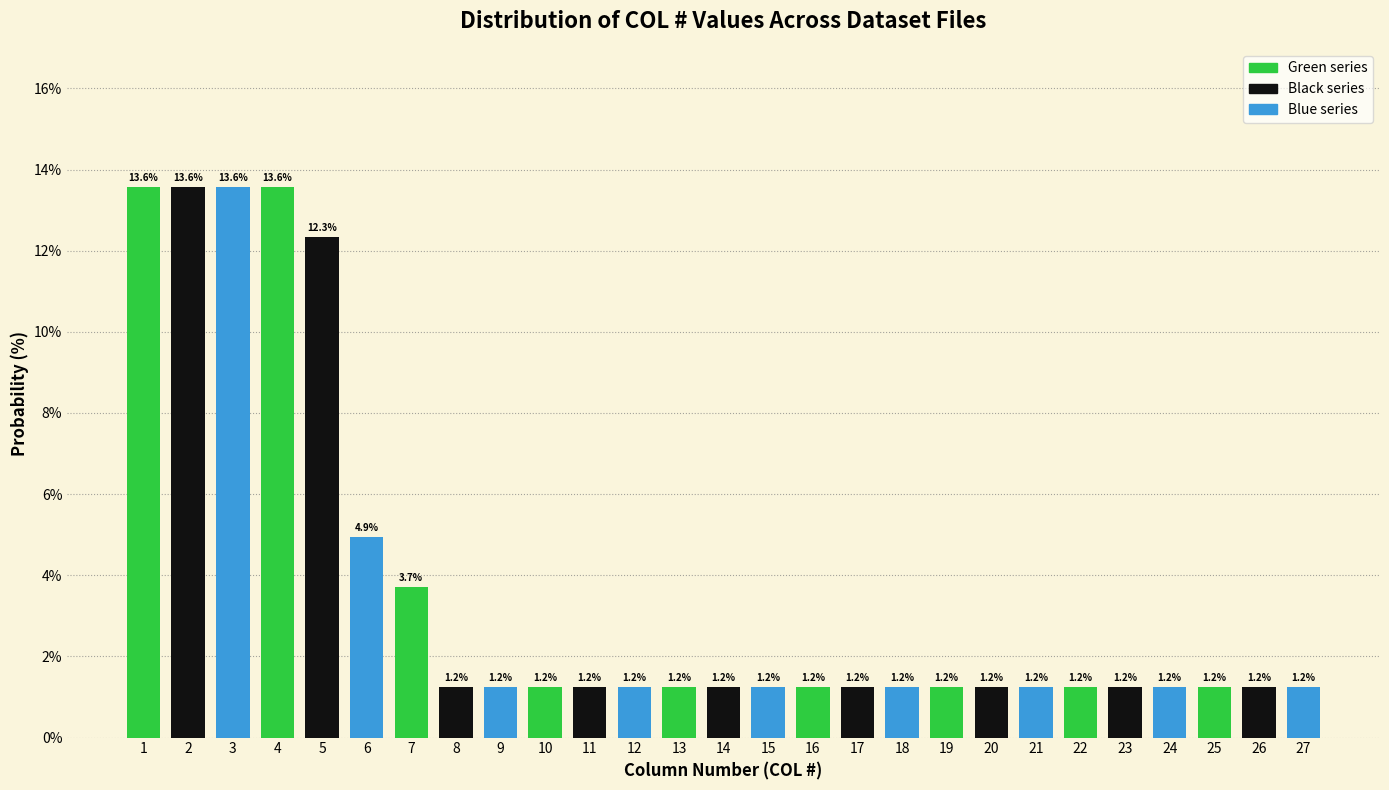

Reading left to right, transcribe all the data shown in this chart.

1=13.6	2=13.6	3=13.6	4=13.6	5=12.3	6=4.9	7=3.7	8=1.2	9=1.2	10=1.2	11=1.2	12=1.2	13=1.2	14=1.2	15=1.2	16=1.2	17=1.2	18=1.2	19=1.2	20=1.2	21=1.2	22=1.2	23=1.2	24=1.2	25=1.2	26=1.2	27=1.2